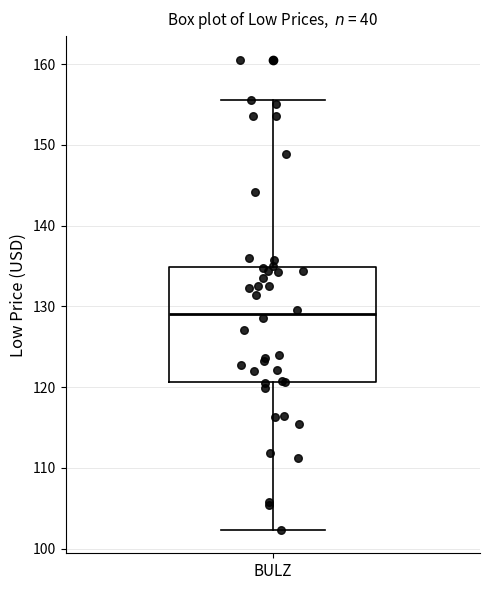

Where does the lower whisker of the box for BULZ end on the y-axis? The values are not printed on the chart, so give them approximately, as read against the axis.

102